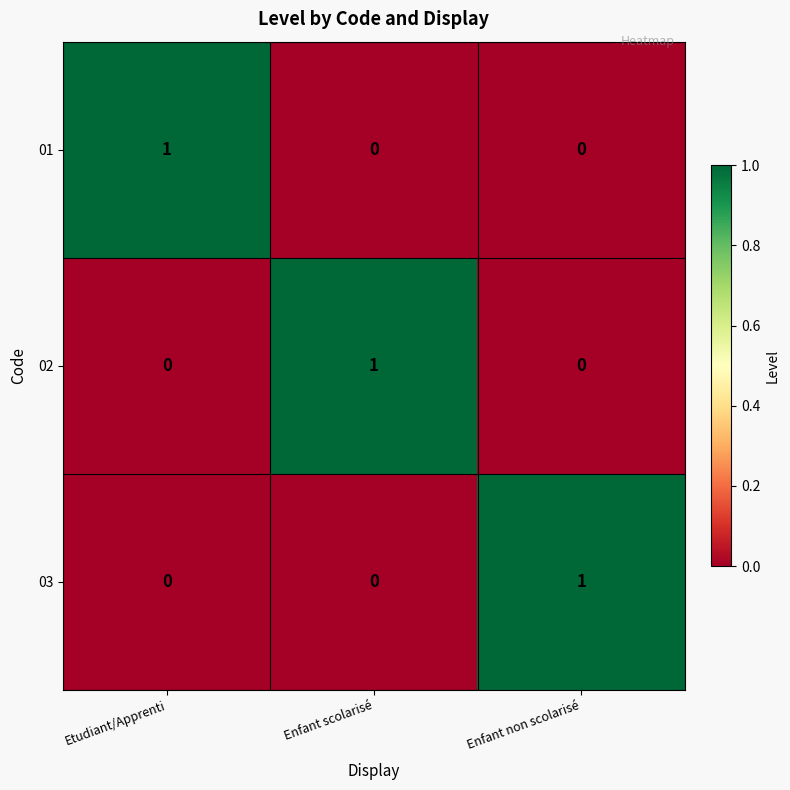

Is the value of 02 at Etudiant/Apprenti greater than the value of 01 at Etudiant/Apprenti?

No